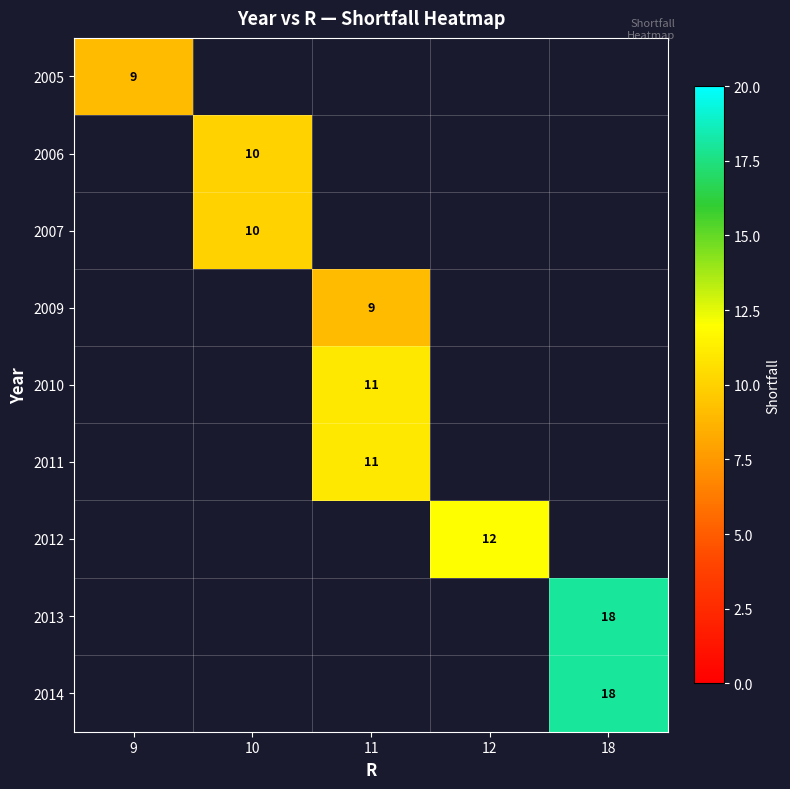

True or false: 2011 has a value of 16 at 11.

False